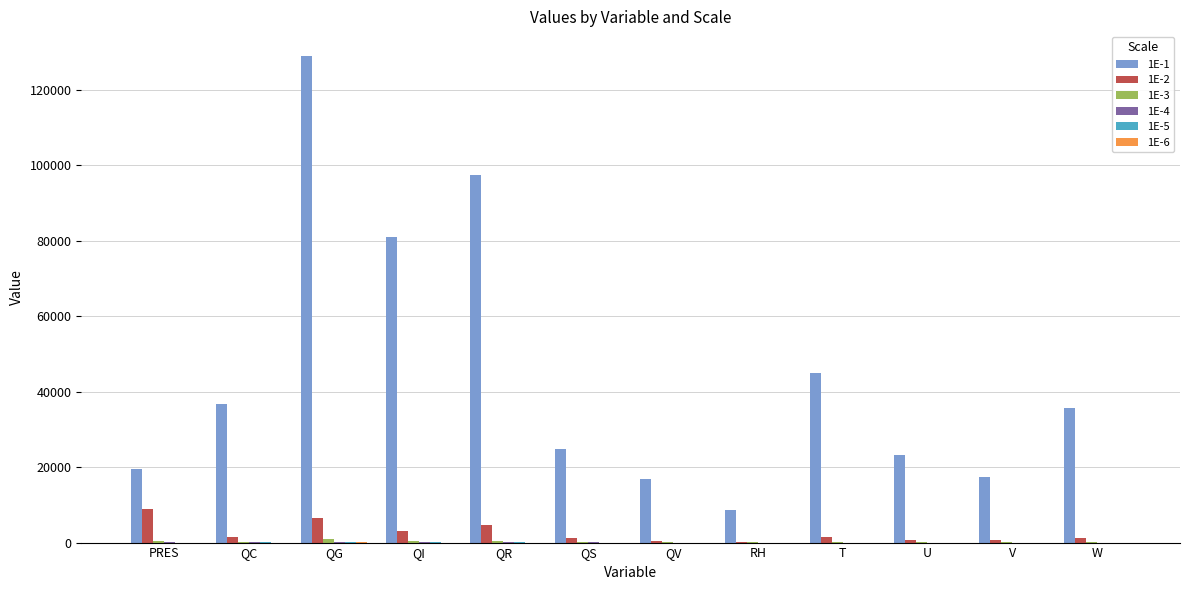

Which series has the widest spread of values?

1E-1